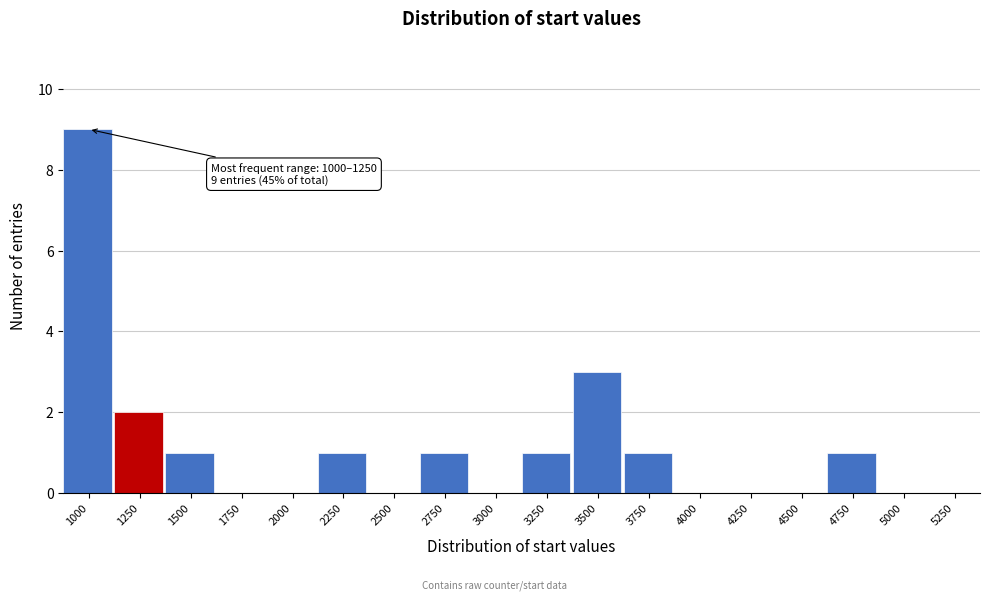

Reading left to right, extract all data points from this chart.

1000=9	1250=2	1500=1	1750=0	2000=0	2250=1	2500=0	2750=1	3000=0	3250=1	3500=3	3750=1	4000=0	4250=0	4500=0	4750=1	5000=0	5250=0